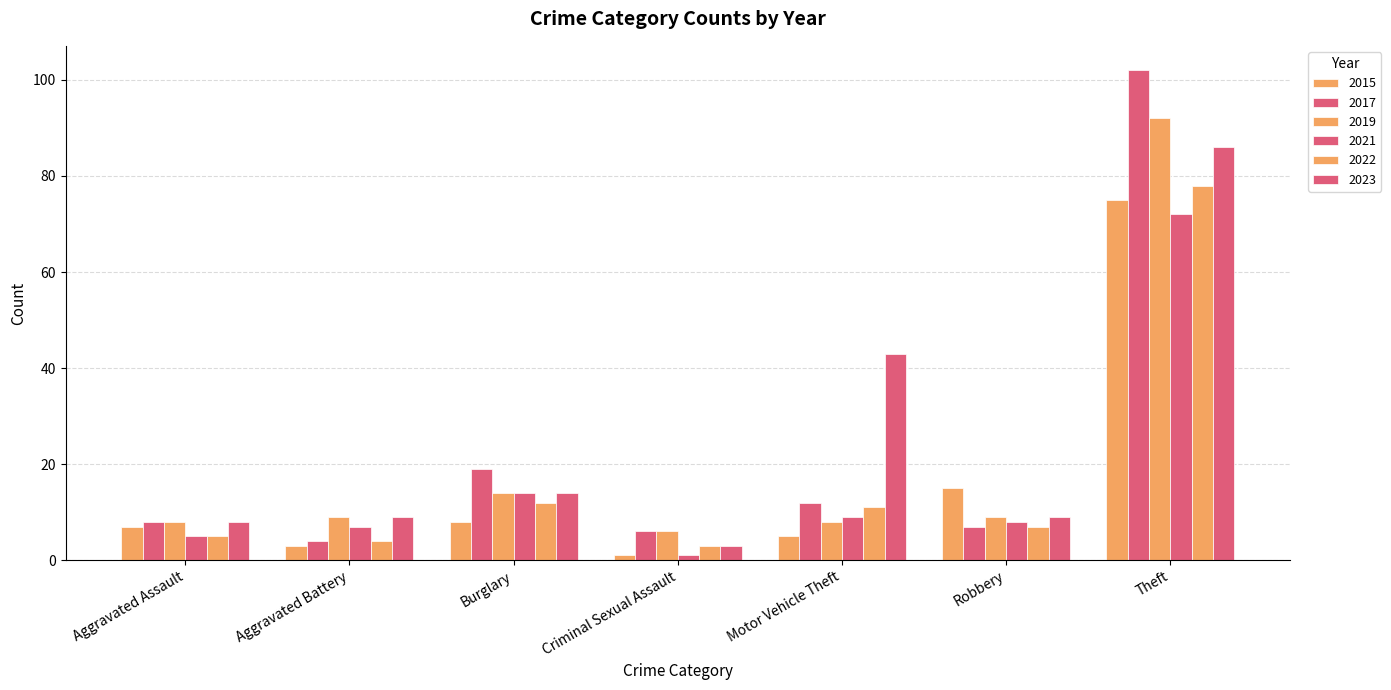

List the labels in order of 2019 value, largest first.

Theft, Burglary, Aggravated Battery, Robbery, Aggravated Assault, Motor Vehicle Theft, Criminal Sexual Assault